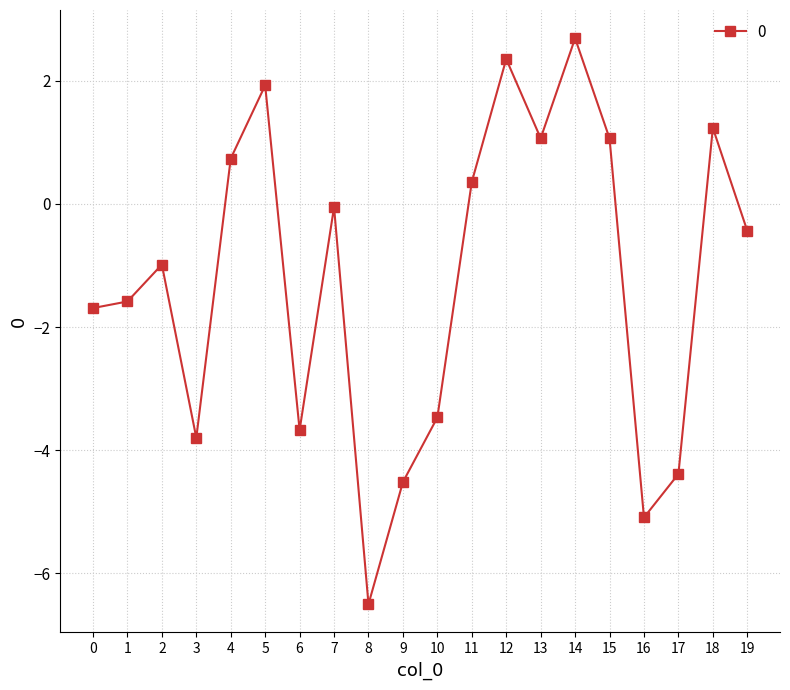

How many interior local peaks (higher than both neighbors) does the data have?

6